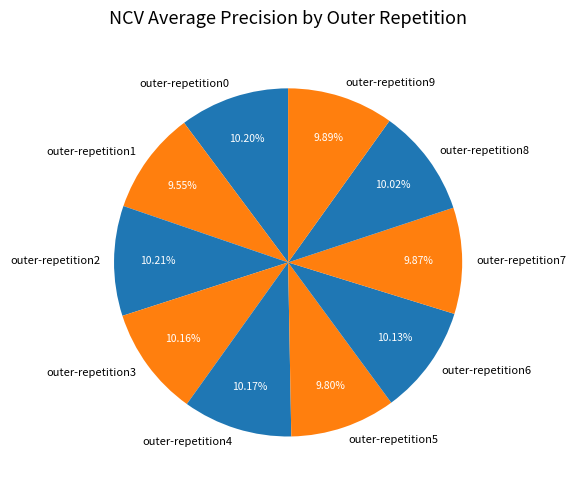

Is the sum of outer-repetition6 and outer-repetition1 greater than half?

No